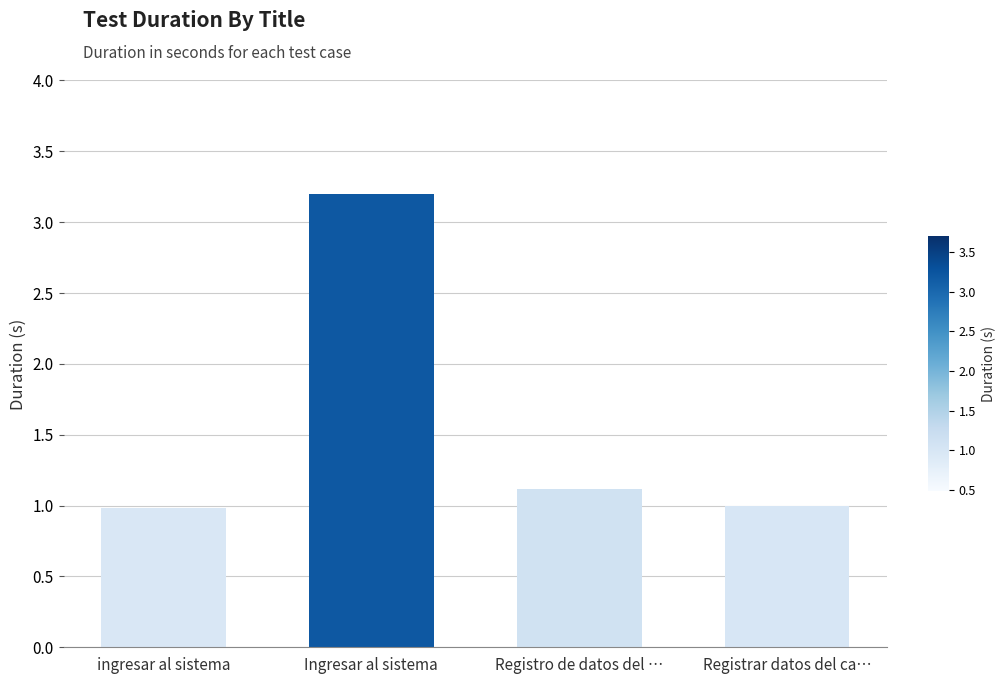

How many bars are there in total?

4